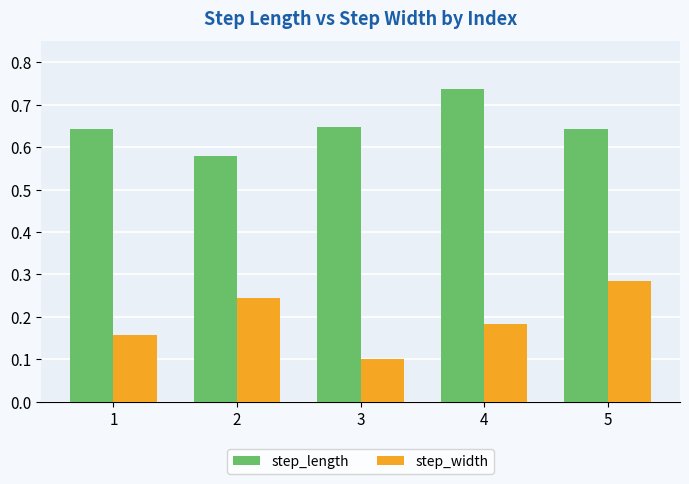

Which category has the lowest value in the step_length series?

2